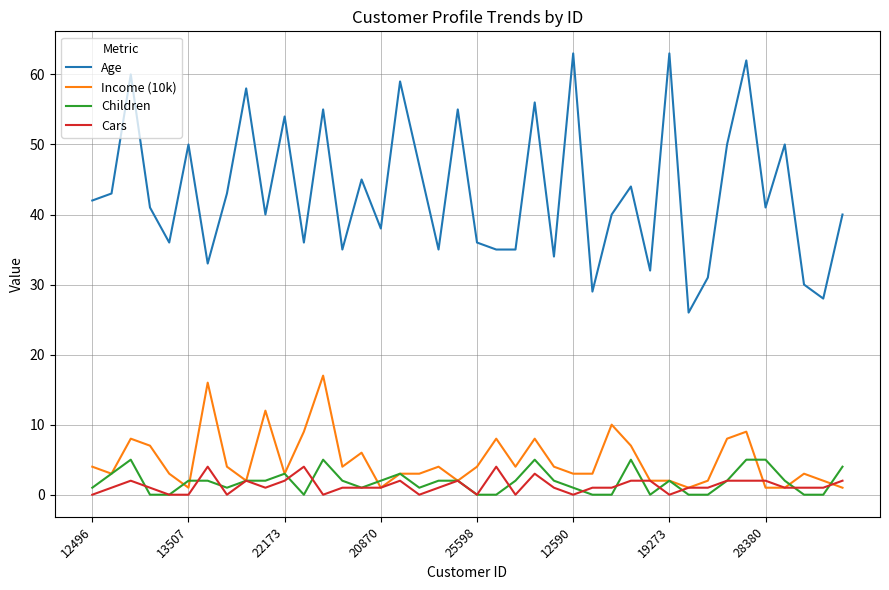

Is this an area chart (filled region under the line)?

No